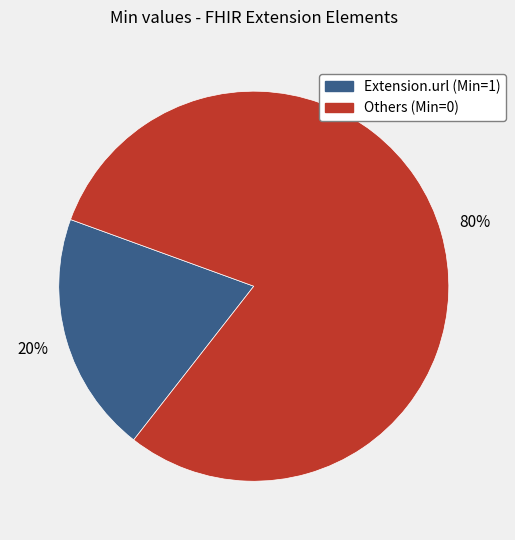

To the nearest percent, what is the average slice percentage?

50%